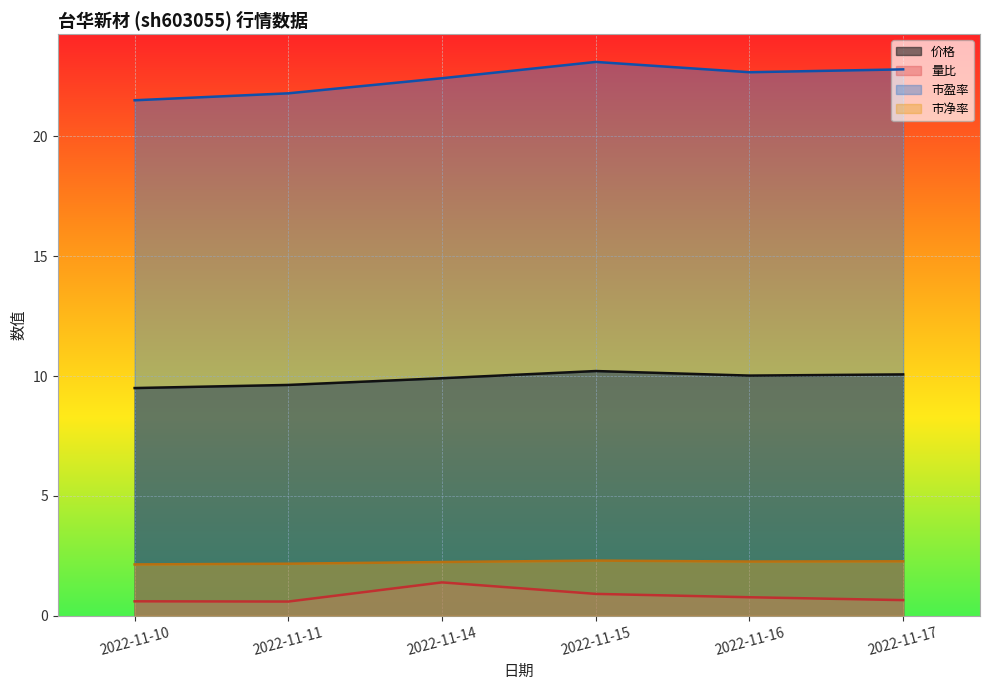

Does the chart display data point markers on the line(s)?

No